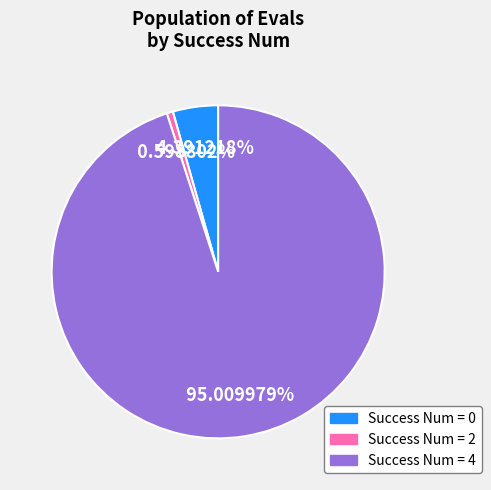

Is there any slice that represents more than half of the pie?

Yes